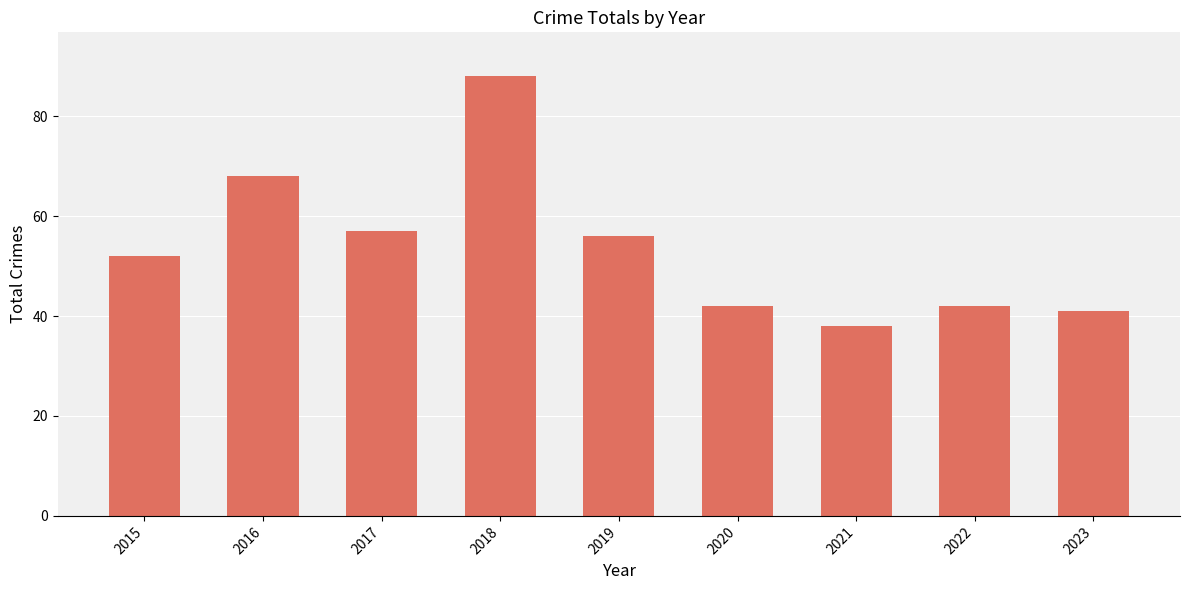

What is the approximate value at 2021?

38